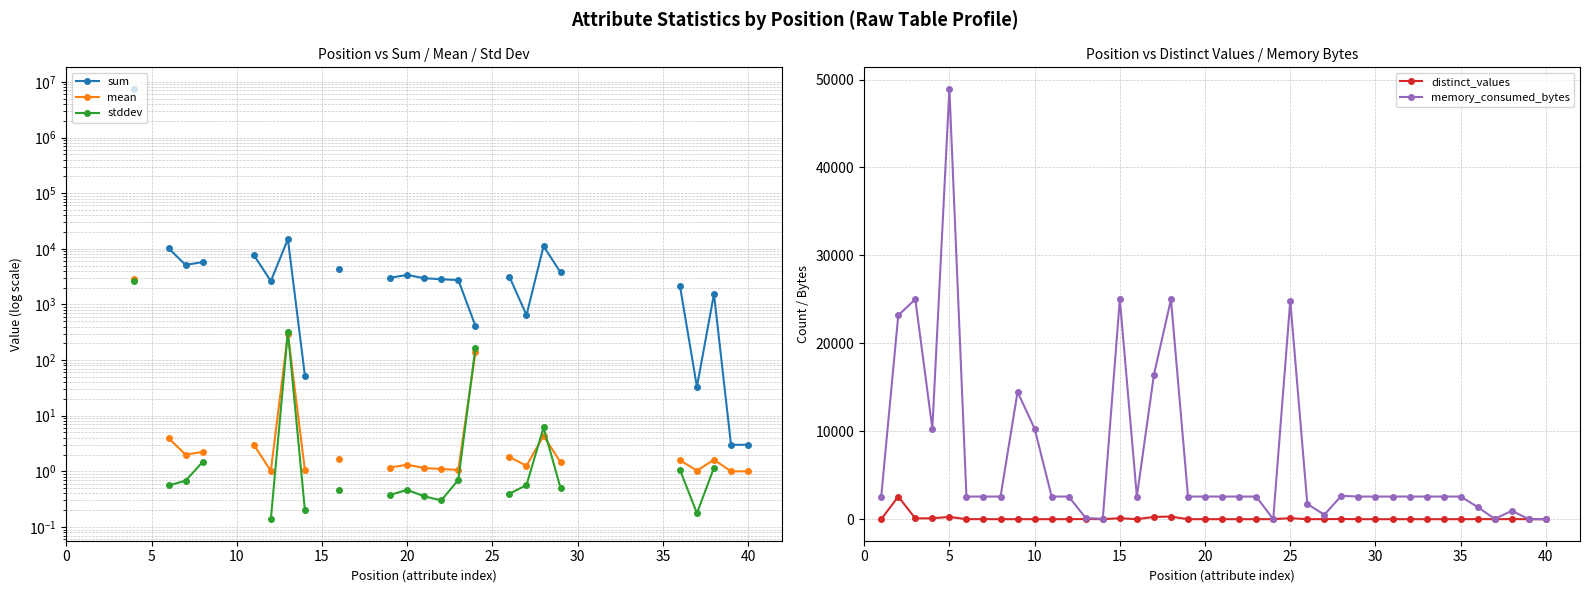

True or false: memory_consumed_bytes has more than 0 interior local peaks.

True